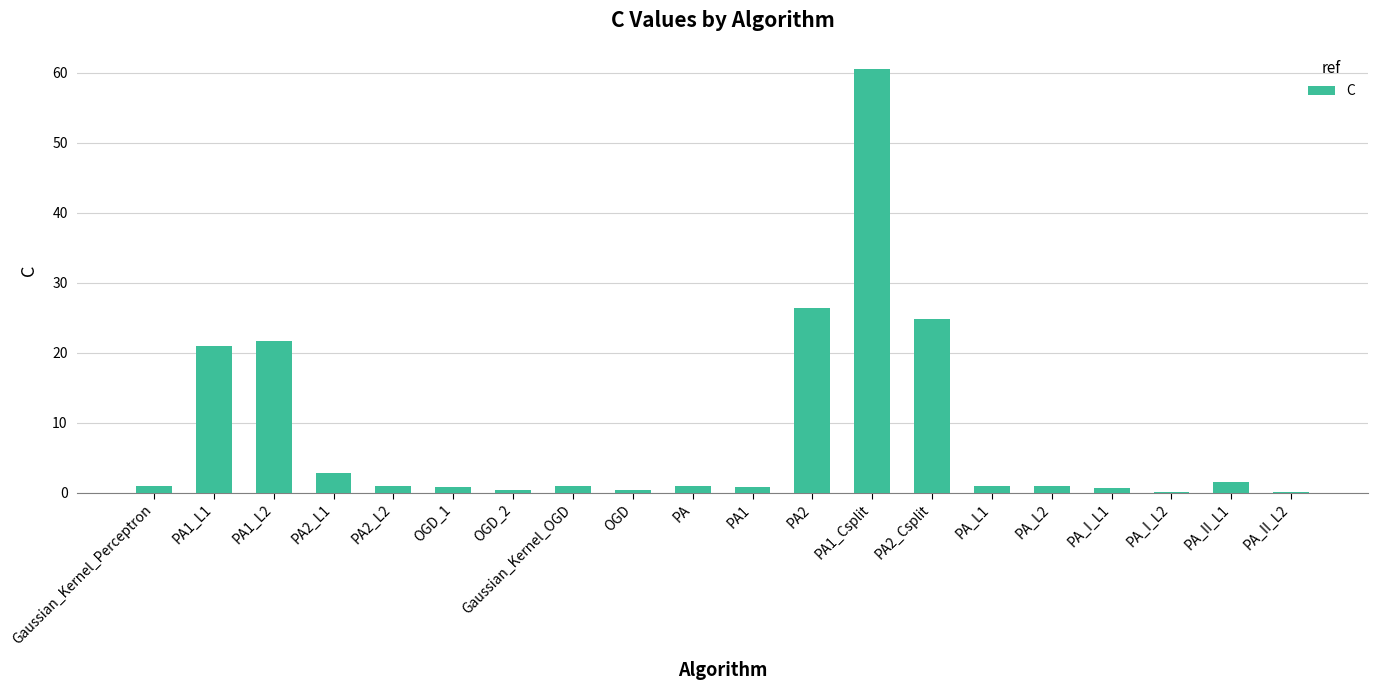

What is the average value?

8.4